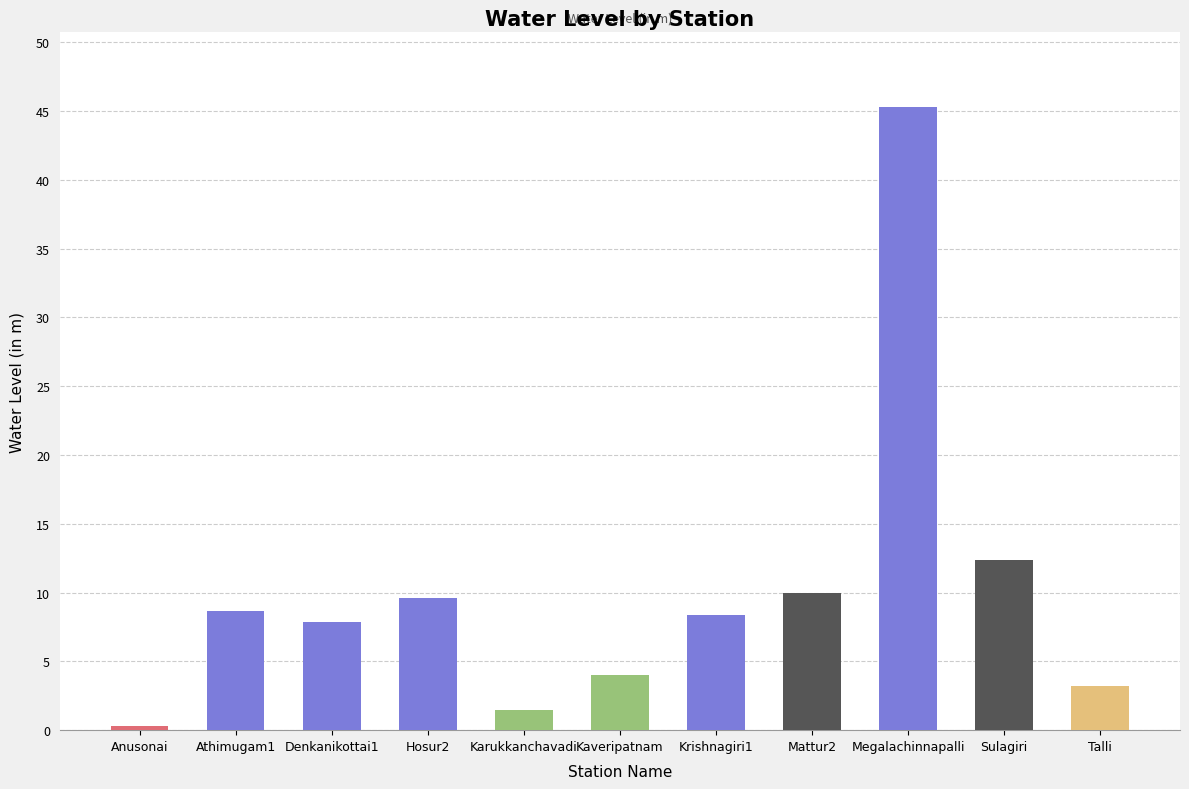

Are the bars horizontal?

No